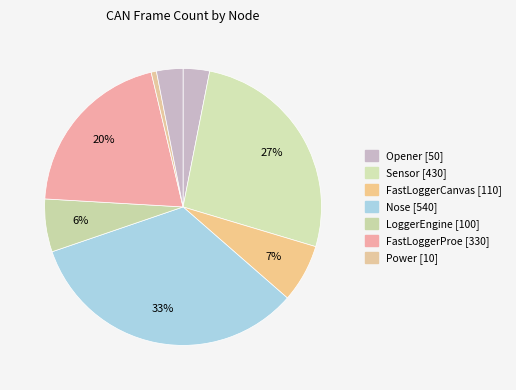

How many slices are in this pie chart?

8